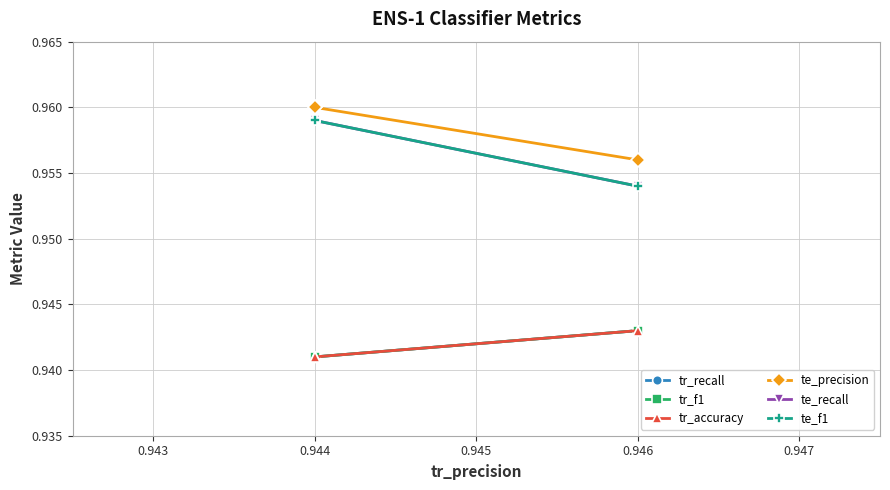

What is the value of the te_recall point at the 3rd from the left?

1.0